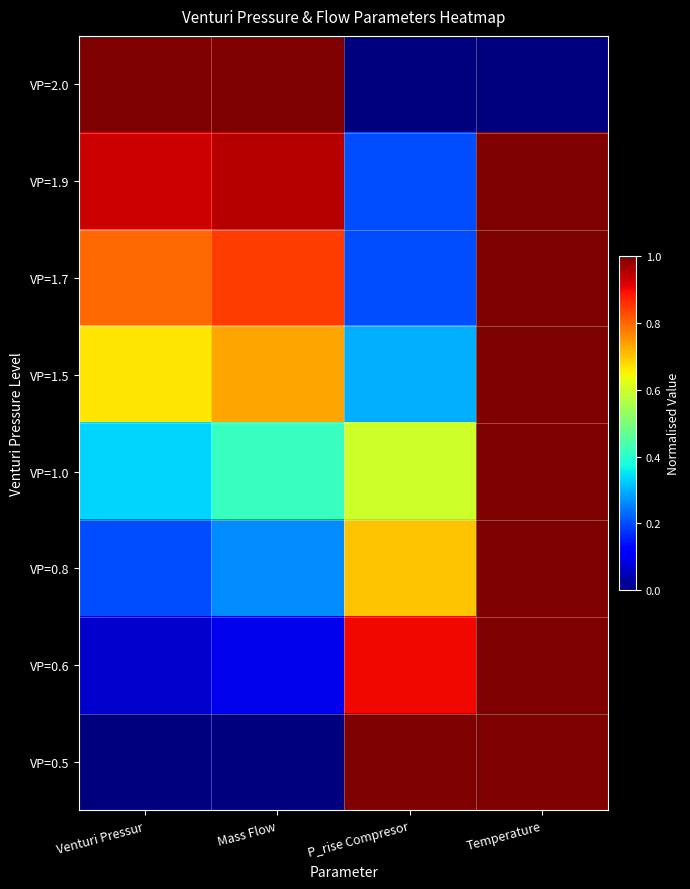

What is the total value across all series at P_rise Compresor?

3.9